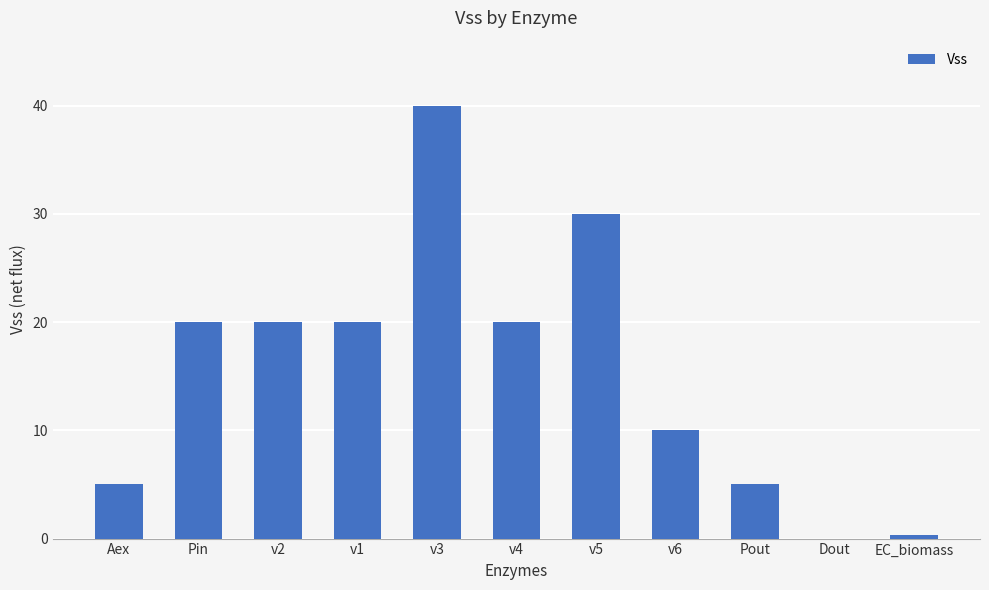

What is the approximate value at Pout?

5.0